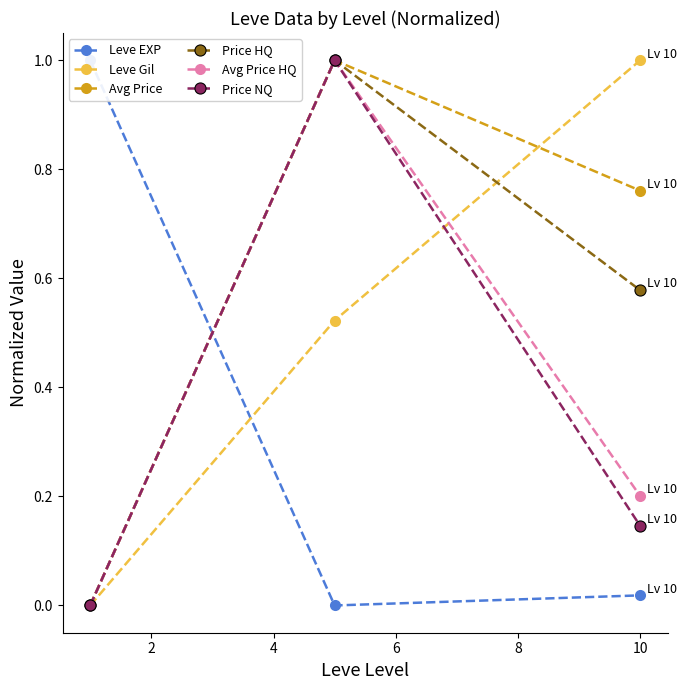

What is the difference between the maximum and minimum values in the Leve Gil series?

1.0